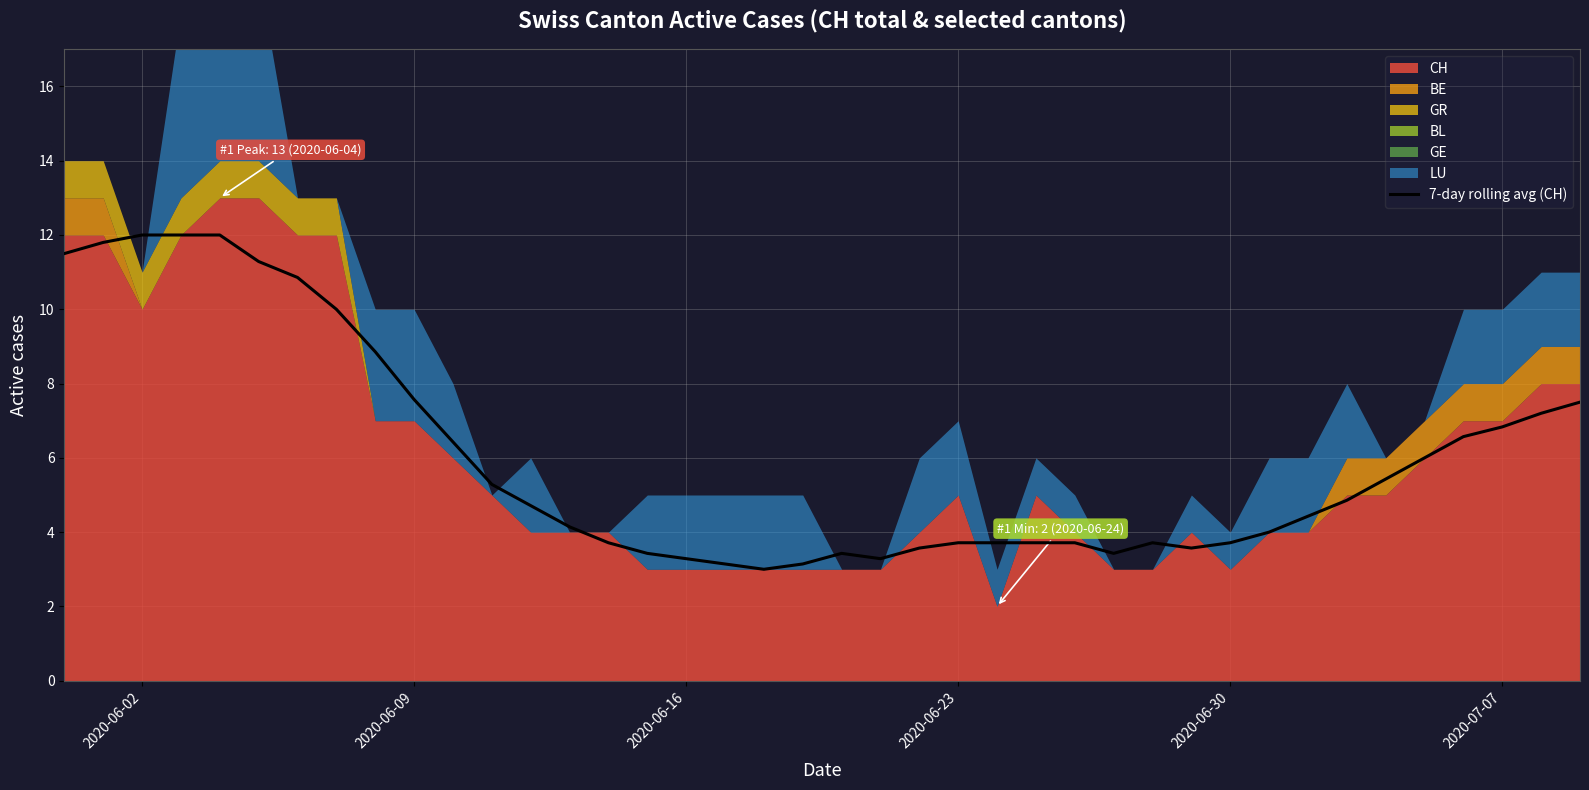

How many points are lower than both their immediate neighbors (excluding endpoints)?

4